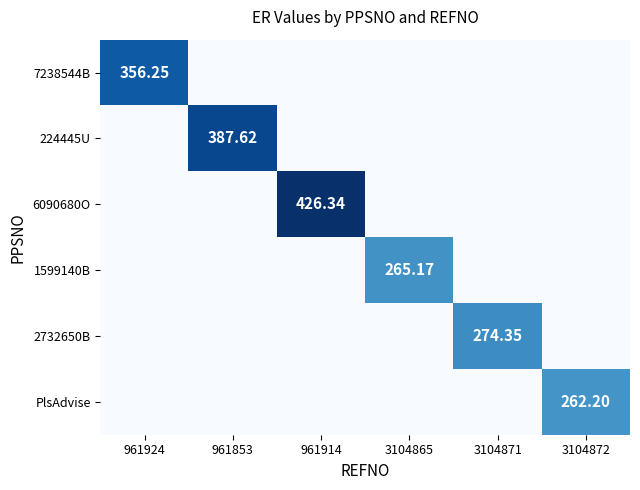

How many values in the 7238544B series exceed 0?

1